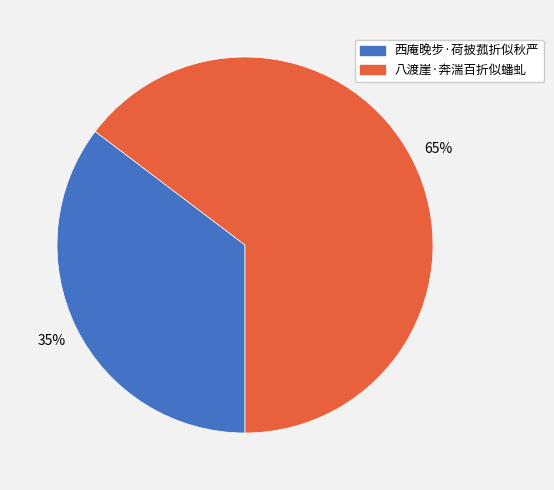

Between 西庵晚步·荷披菰折似秋严 and 八渡崖·奔湍百折似蟠虬, which is larger?

八渡崖·奔湍百折似蟠虬